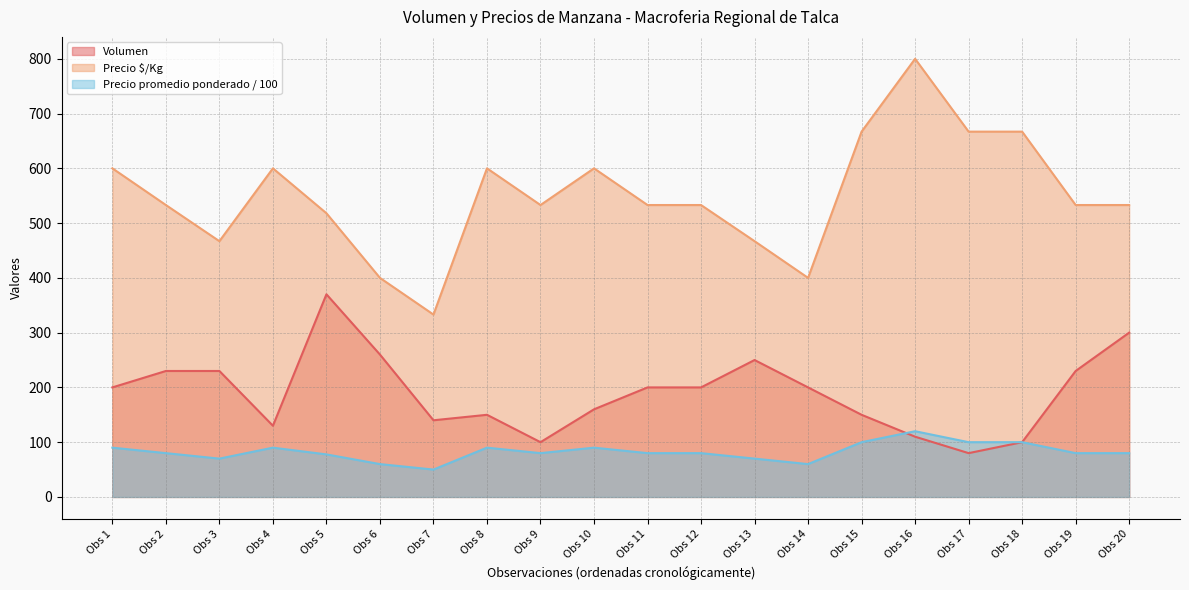

Rank the series by their average value, from highest to lowest.

Precio $/Kg, Volumen, Precio promedio ponderado / 100